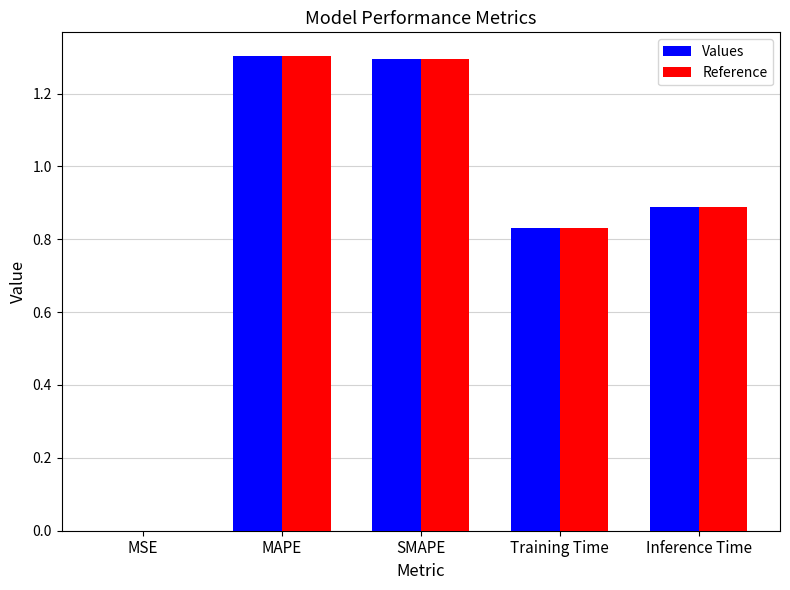

What is the total value across all series at Training Time?

1.7